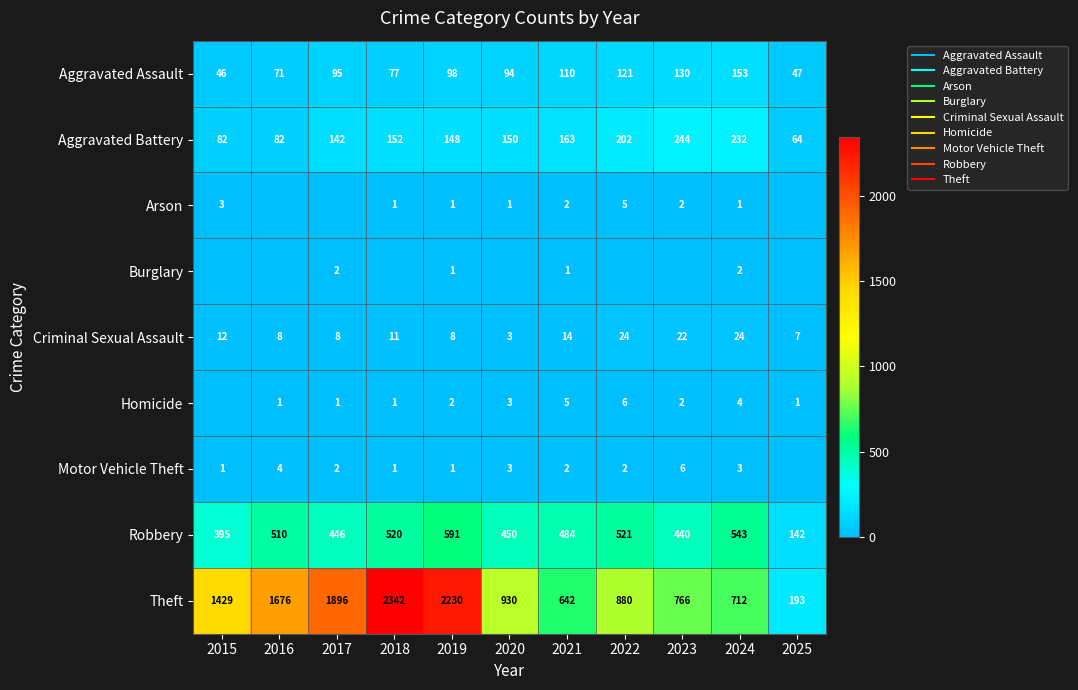

Count the number of data series in this chart.

9